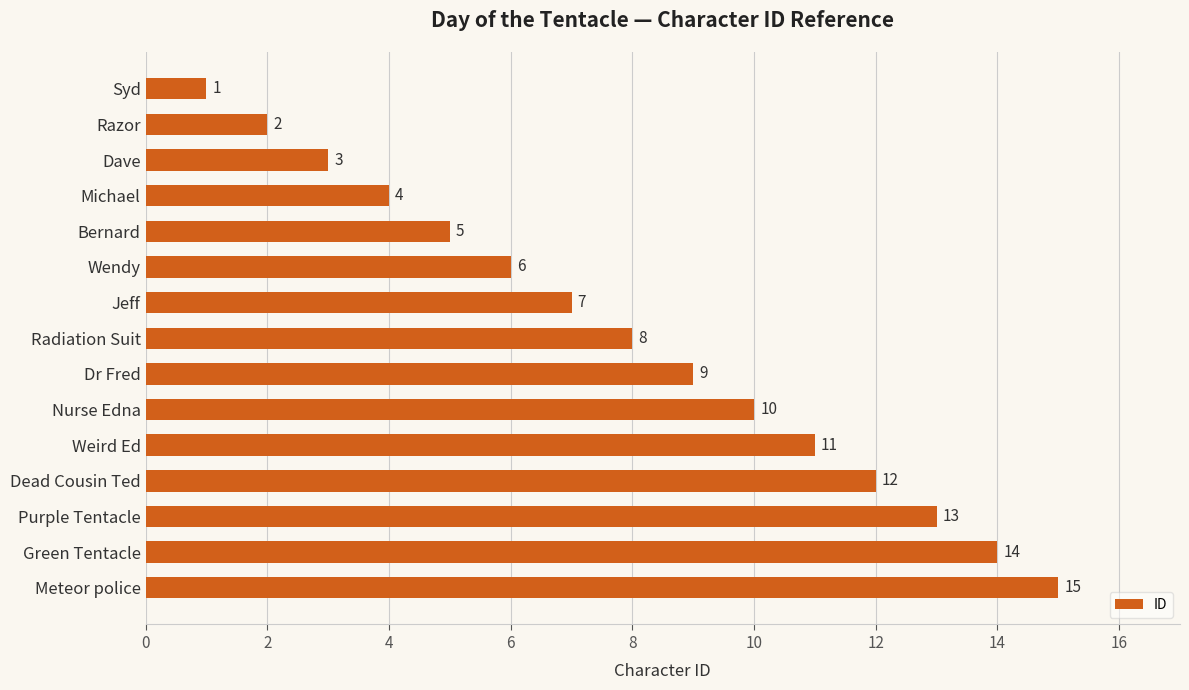

What is the change in value from Bernard to Jeff?

+2